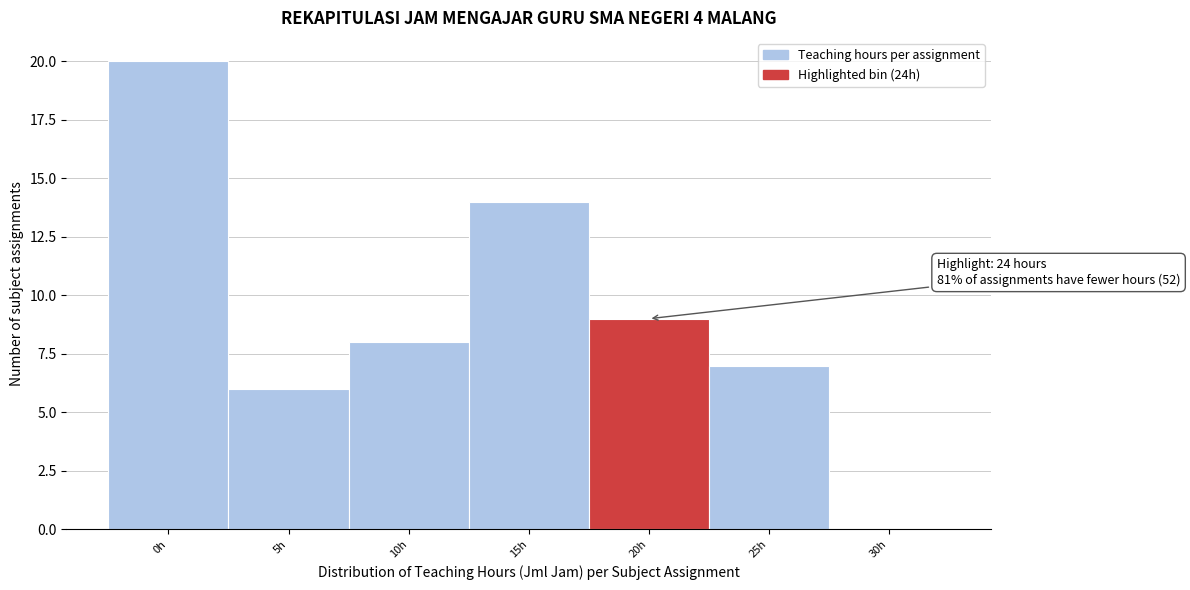

Reading left to right, extract all data points from this chart.

0h=20	5h=6	10h=8	15h=14	20h=9	25h=7	30h=0